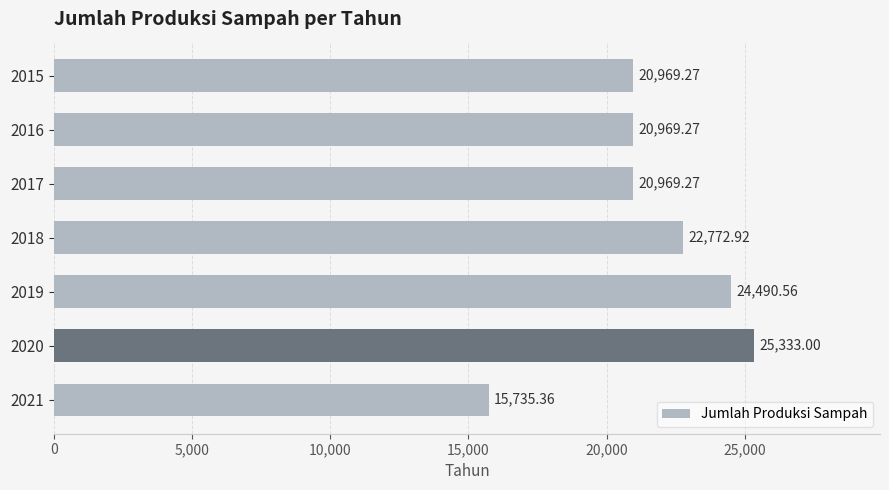

What is the sum of the values at 2016 and 2020?

46302.3